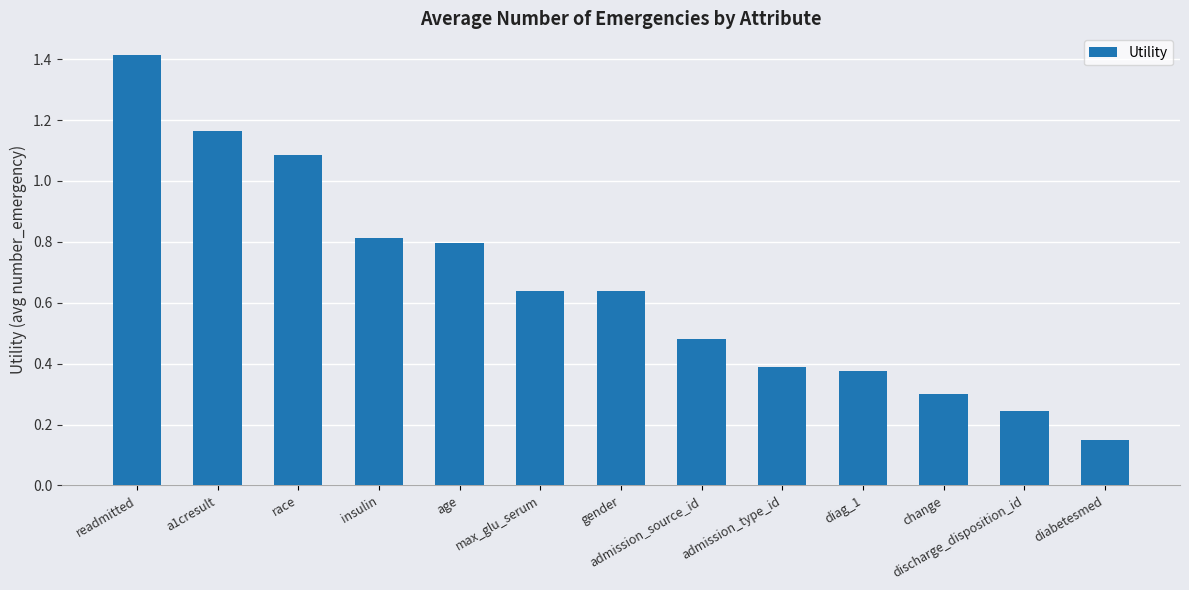

The chart shows a value of 0.4 at discharge_disposition_id. True or false?

False